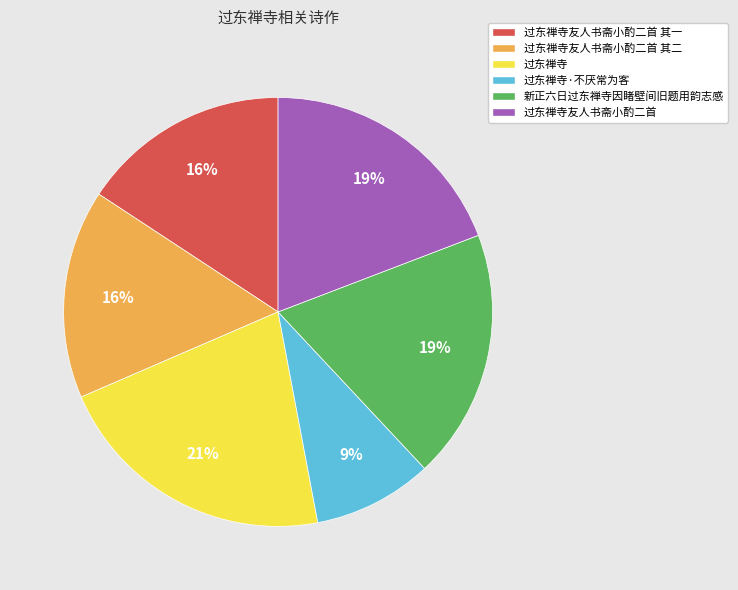

Which category has the biggest portion of the pie?

过东禅寺